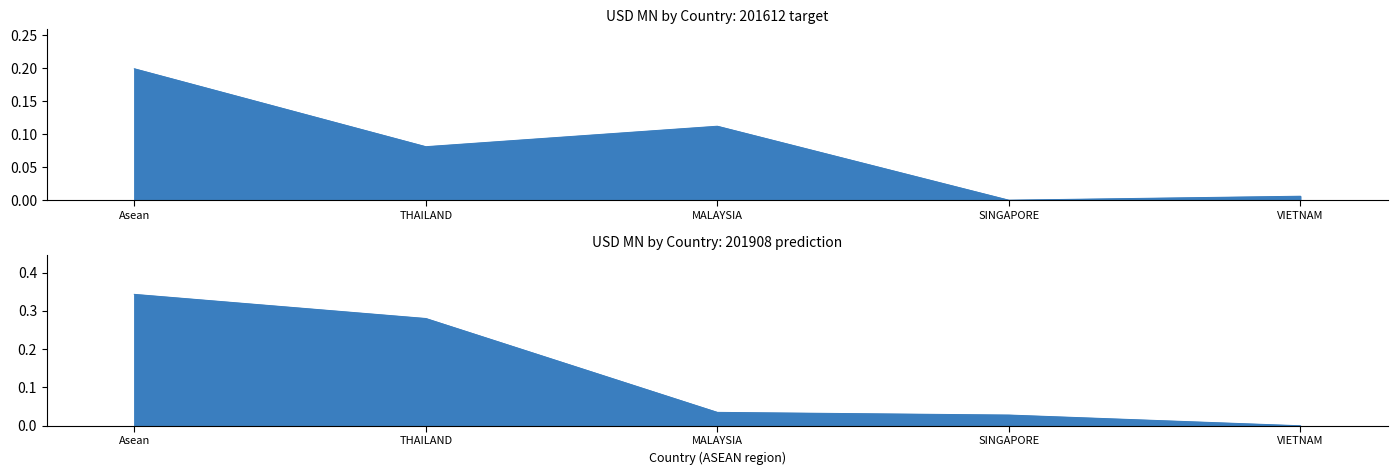

What is the value of the 201612 point at the 2nd from the left?

0.1